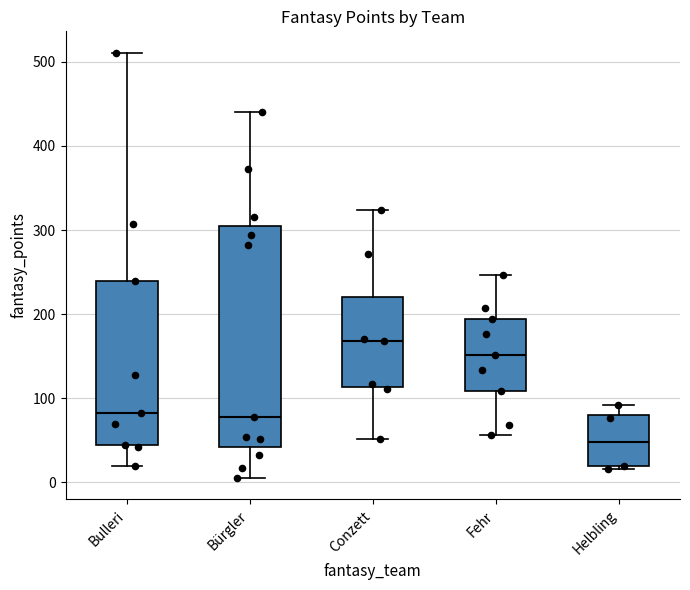

Reading left to right, transcribe this box plot: for each box, give where its median line is, the range the box spans, and where its two whiskers end, as read against the y-axis. The values are not printed on the chart, so give them approximately, as read against the axis.

Bulleri: median 80, box 40 to 240, whiskers 20 to 510
Bürgler: median 80, box 40 to 300, whiskers 10 to 440
Conzett: median 170, box 110 to 220, whiskers 50 to 320
Fehr: median 150, box 110 to 190, whiskers 60 to 250
Helbling: median 50, box 20 to 80, whiskers 20 to 90